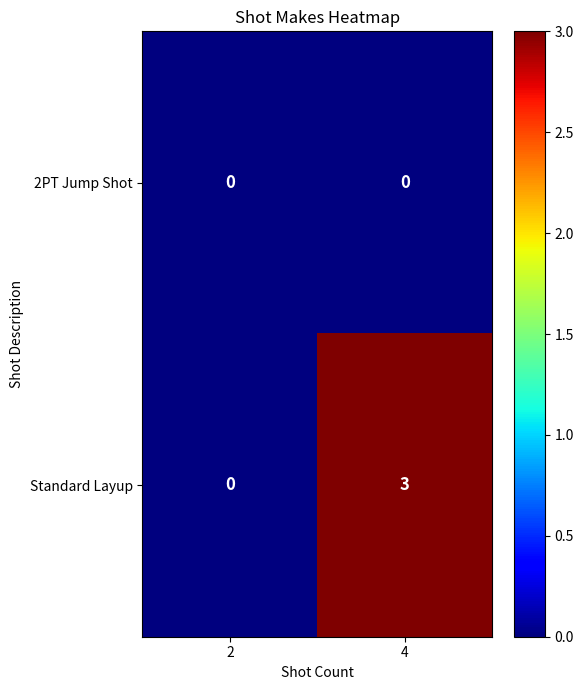

True or false: 2PT Jump Shot has a value of 0 at 4.

True